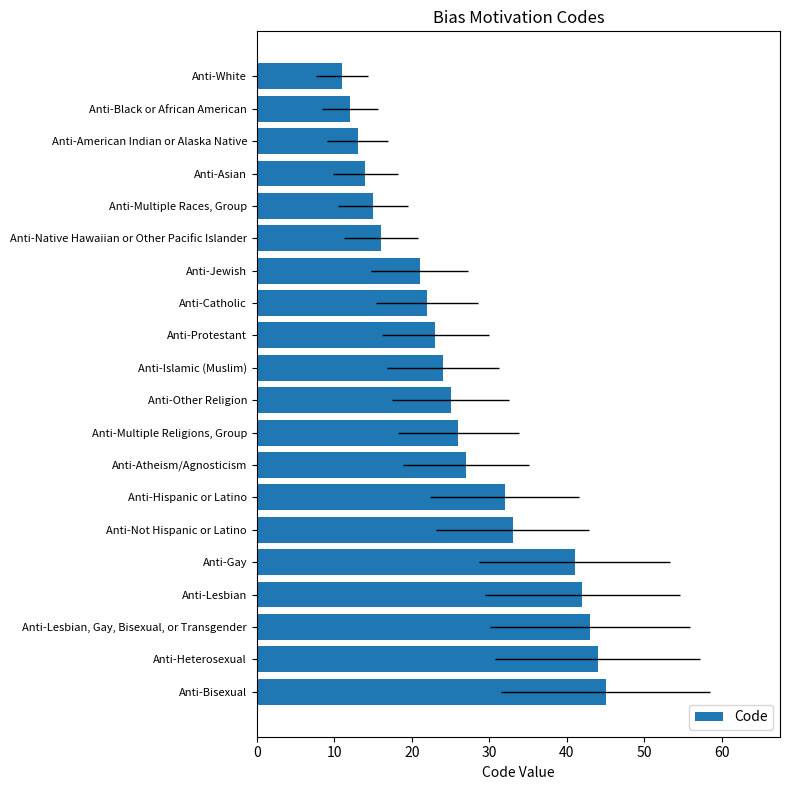

Are the bars horizontal?

Yes